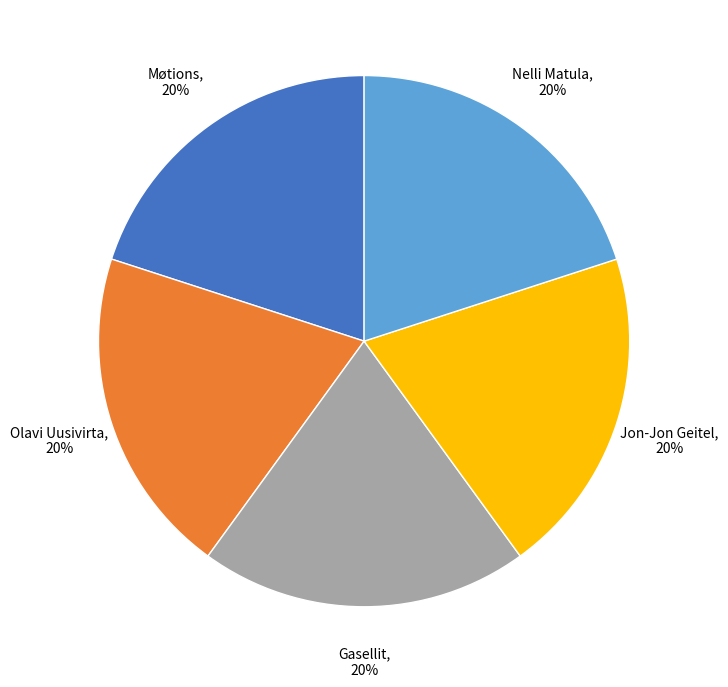

To the nearest percent, what percentage of the pie is Jon-Jon Geitel?

20%